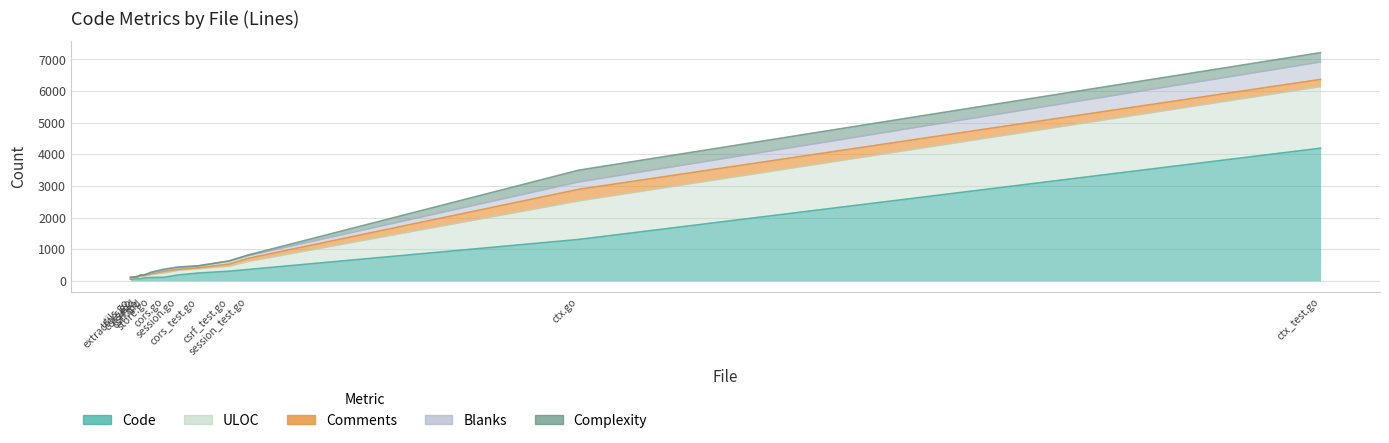

Is it true that Code equals 126 at session.go?

False